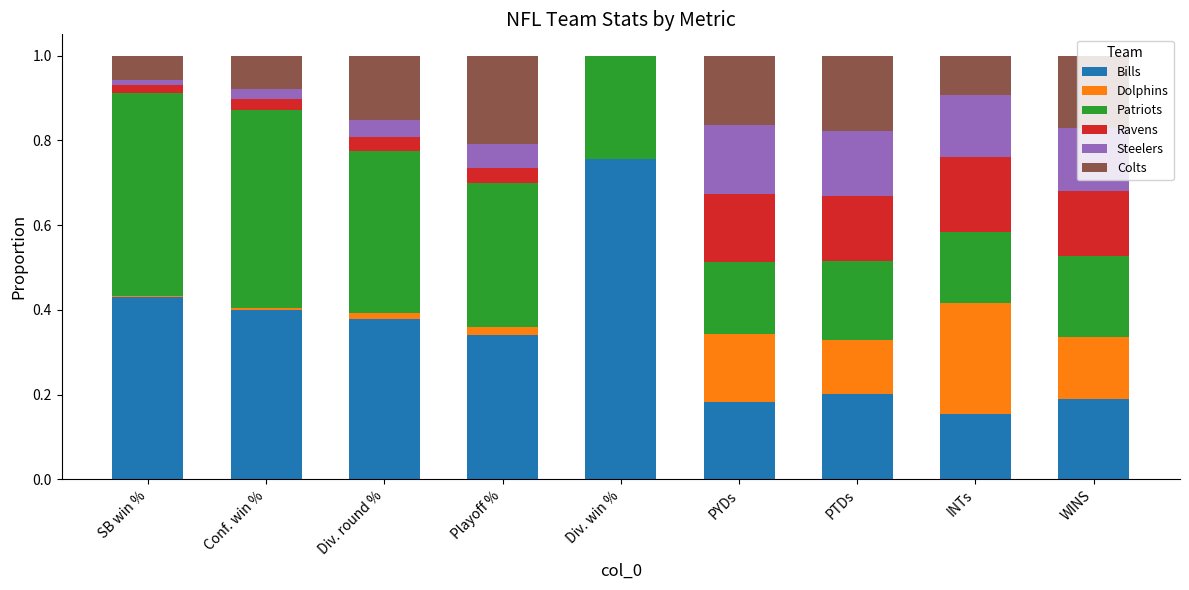

At which label is Bills closest to 0?

INTs